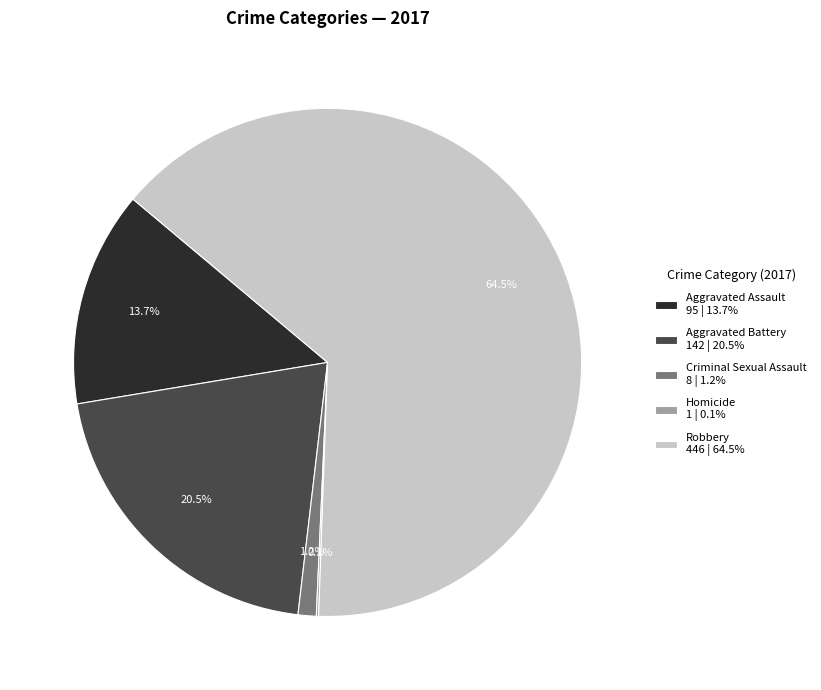

Approximately how many times larger is the value at Aggravated Battery 142 | 20.5% compared to Robbery 446 | 64.5%?

0.3